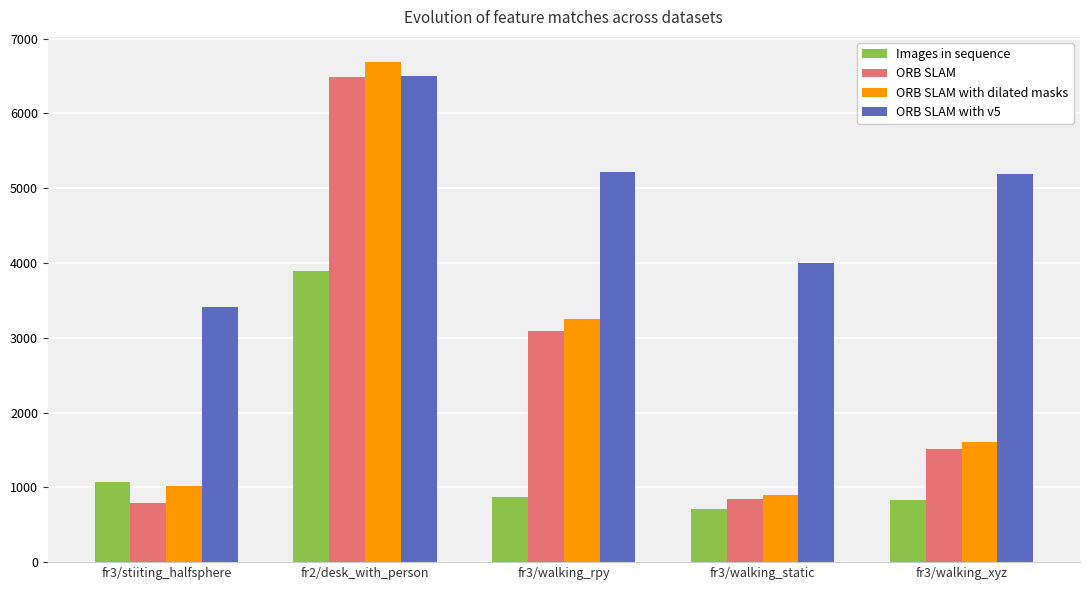

What are all the series names shown in the legend?

Images in sequence, ORB SLAM, ORB SLAM with dilated masks, ORB SLAM with v5